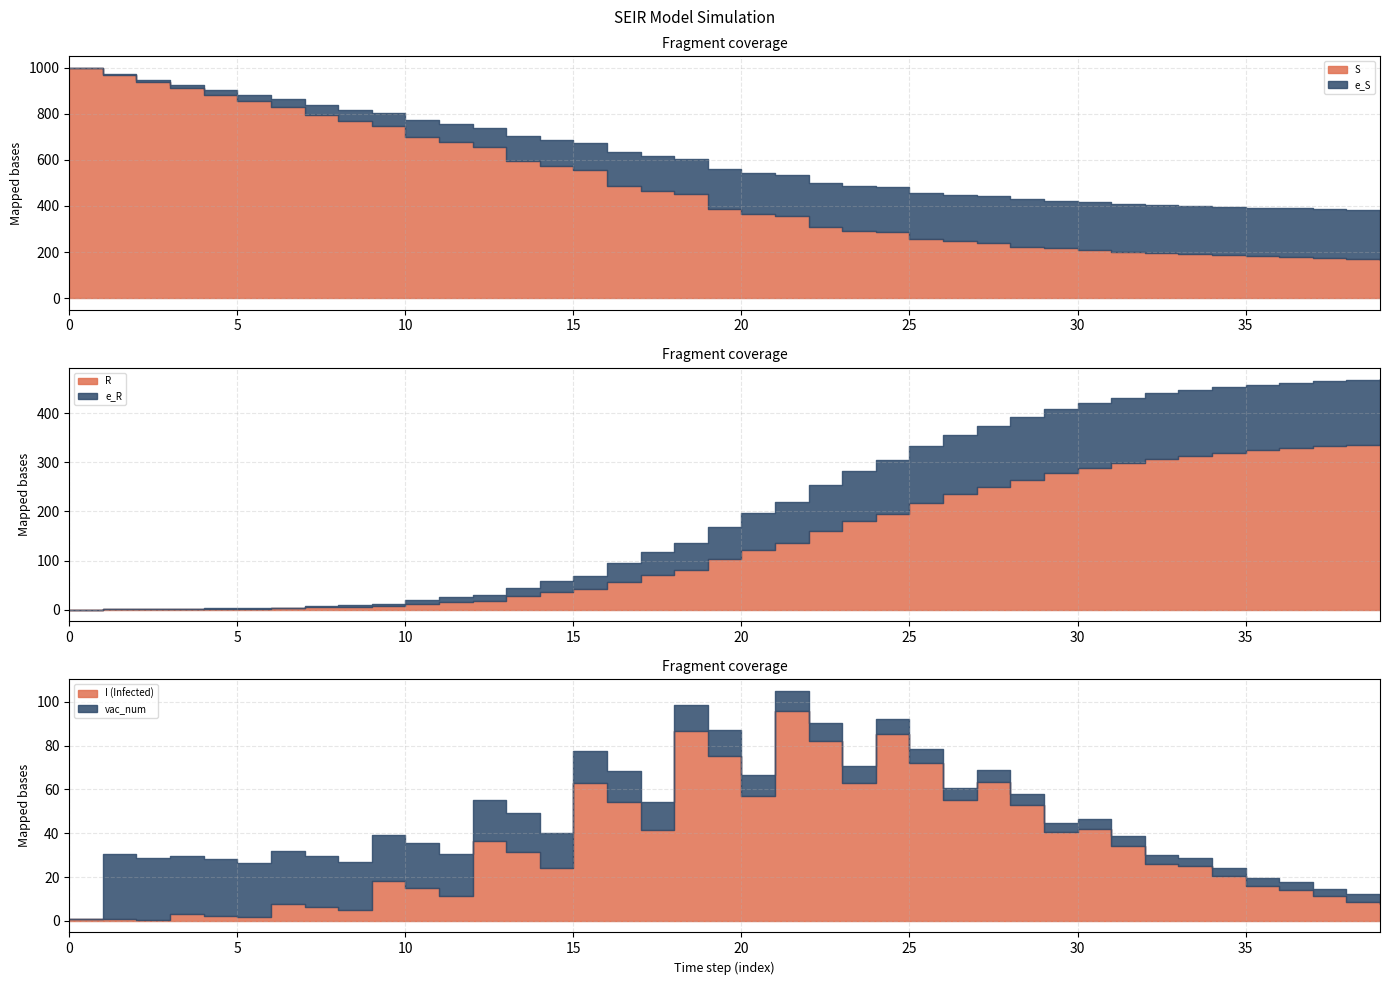

Which series has the largest total across all categories?

S